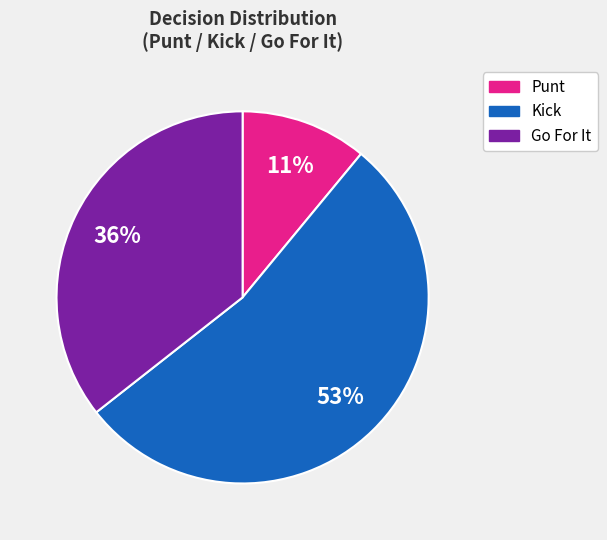

To the nearest percent, what is the difference between the largest and smallest slice percentages?

42%